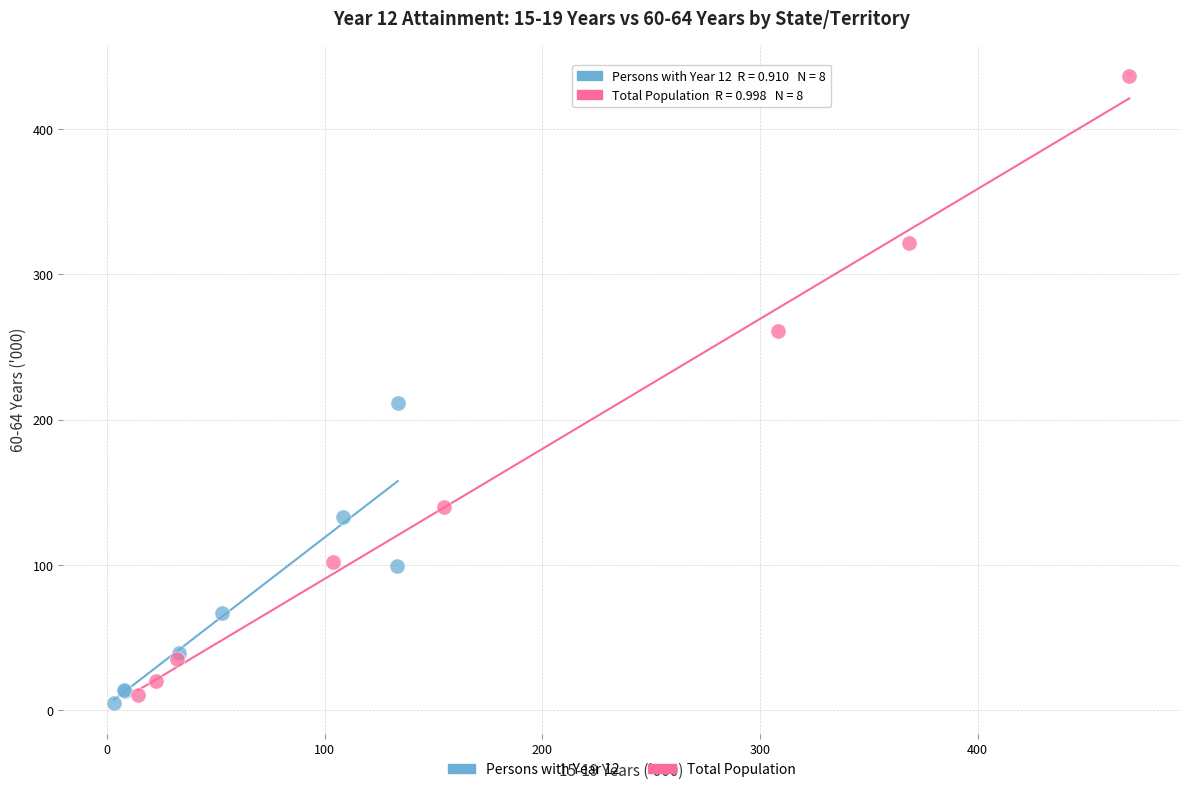

Which series reaches the maximum Y coordinate?

Total Population